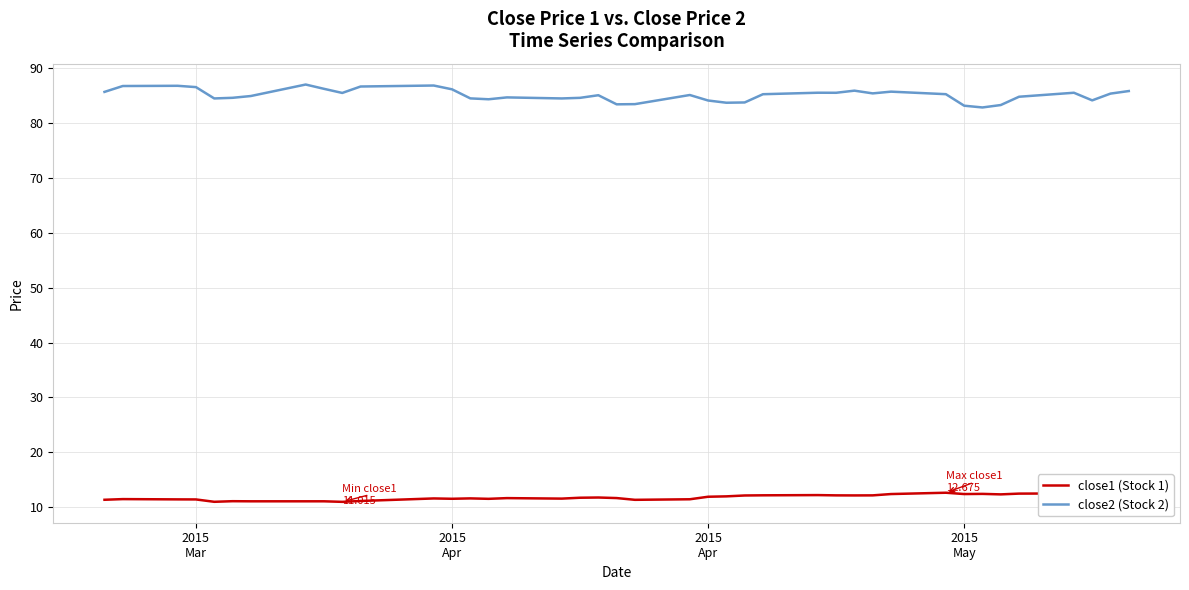

True or false: close2 (Stock 2) and close1 (Stock 1) cross at least once.

False